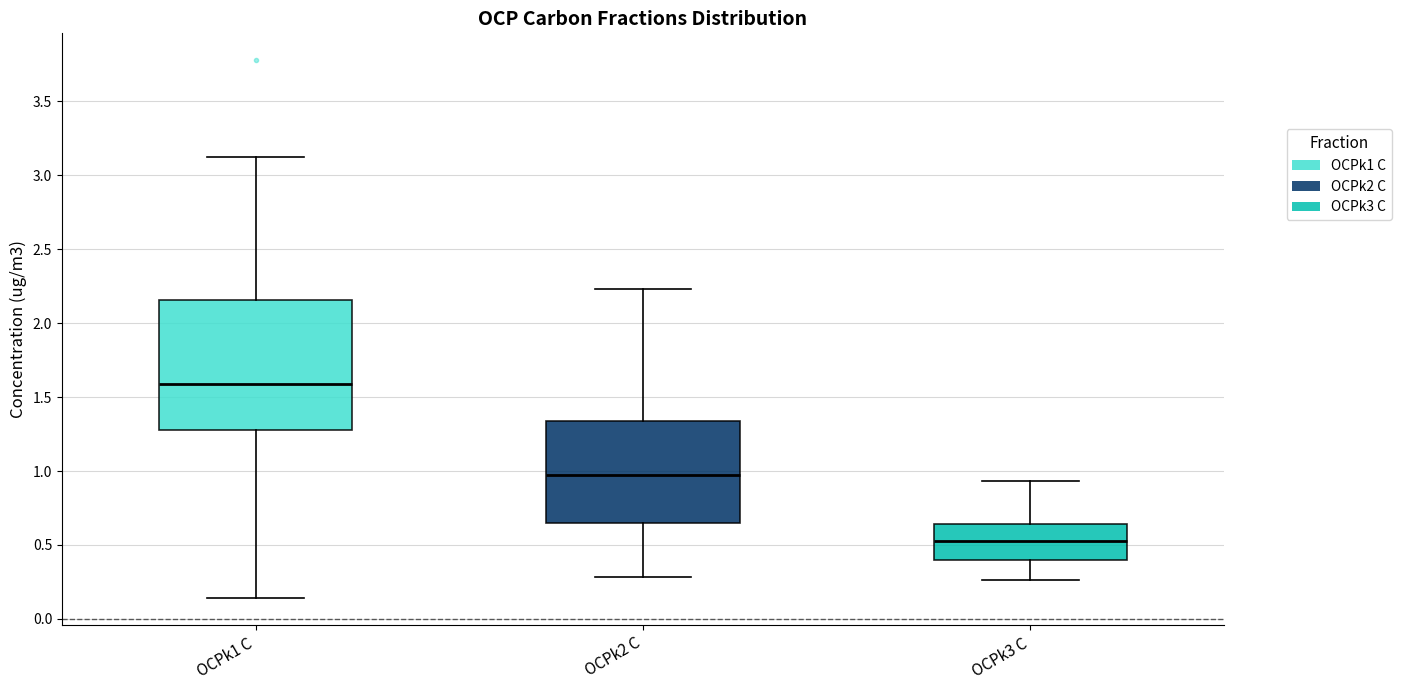

Reading left to right, read every box against the y-axis: the position of its median line, the range the box covers, and the ends of its whiskers. The values are not printed on the chart, so give them approximately, as read against the axis.

OCPk1 C: median 1.60, box 1.25 to 2.15, whiskers 0.15 to 3.10
OCPk2 C: median 0.95, box 0.65 to 1.35, whiskers 0.30 to 2.25
OCPk3 C: median 0.55, box 0.40 to 0.65, whiskers 0.25 to 0.95